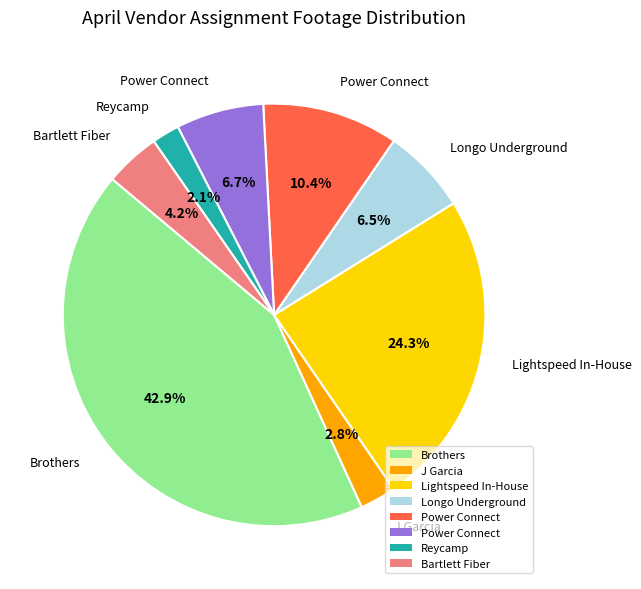

Is there any slice that represents more than half of the pie?

No